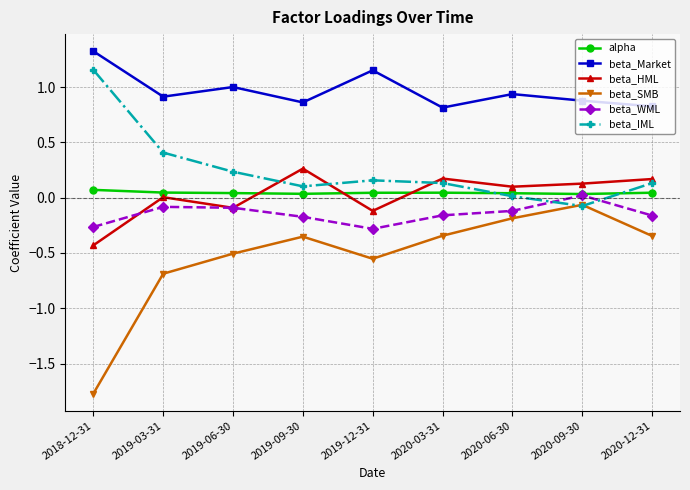

Which category has the lowest value across all series?

2018-12-31